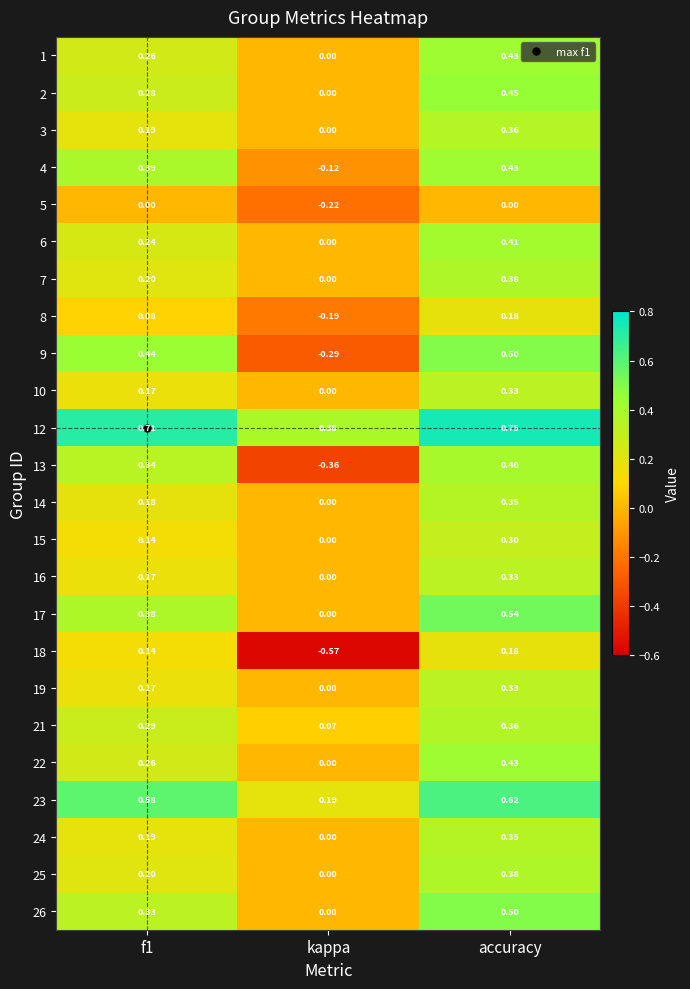

At which label is 19 closest to 0?

kappa